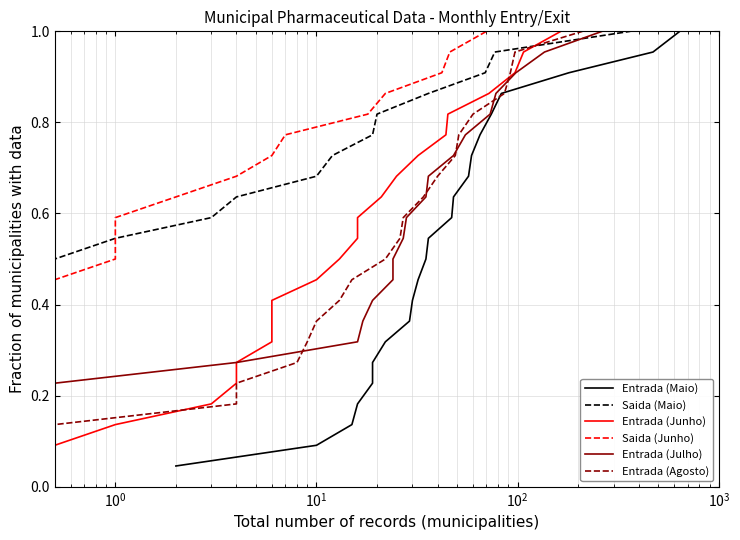

True or false: Saida (Maio) and Entrada (Julho) cross at least once.

False